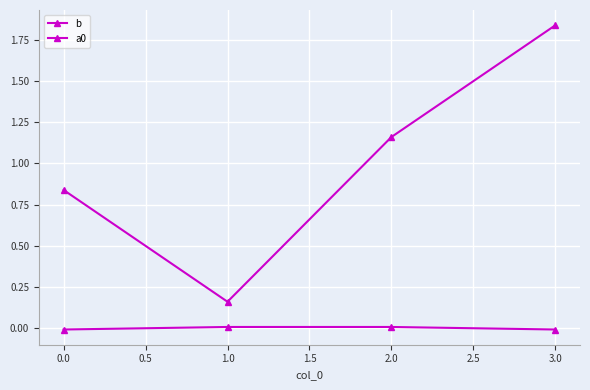

Is this an area chart (filled region under the line)?

No